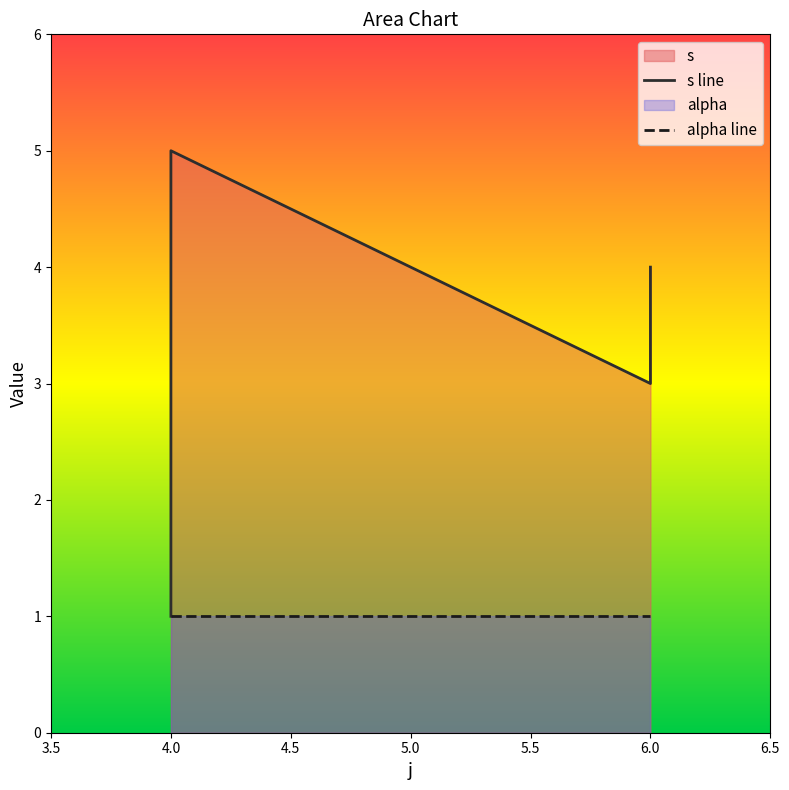

Where is the first local minimum?

6